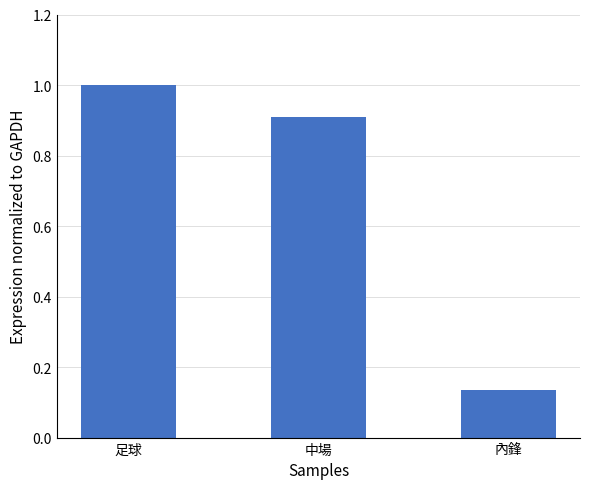

What is the average value?

0.7